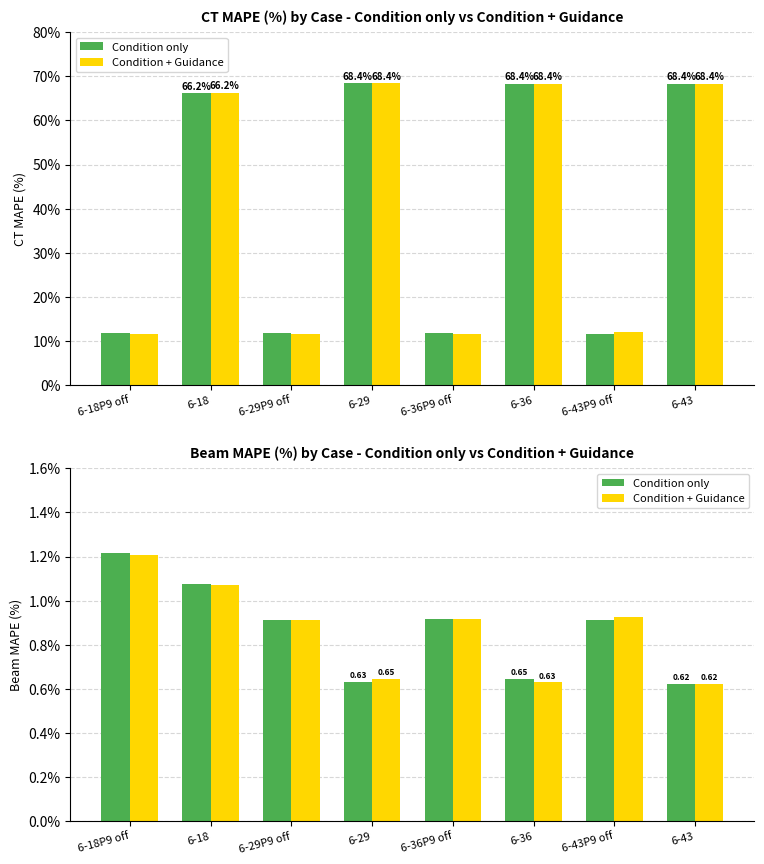

At which category does the chart reach its peak across all series?

6-18P9 off